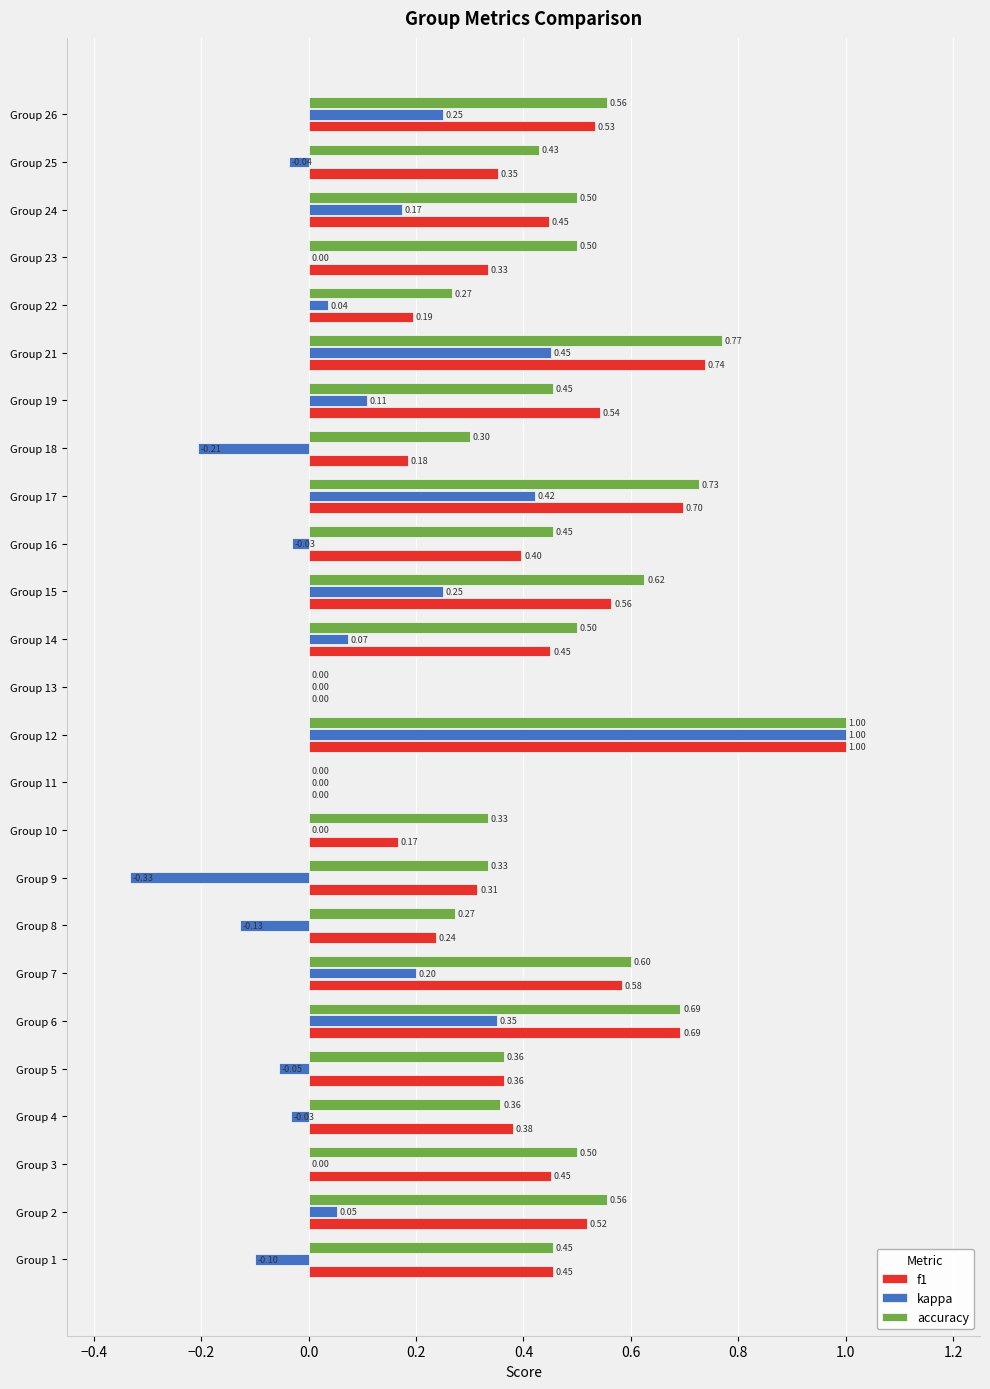

Which series has the largest total across all categories?

accuracy